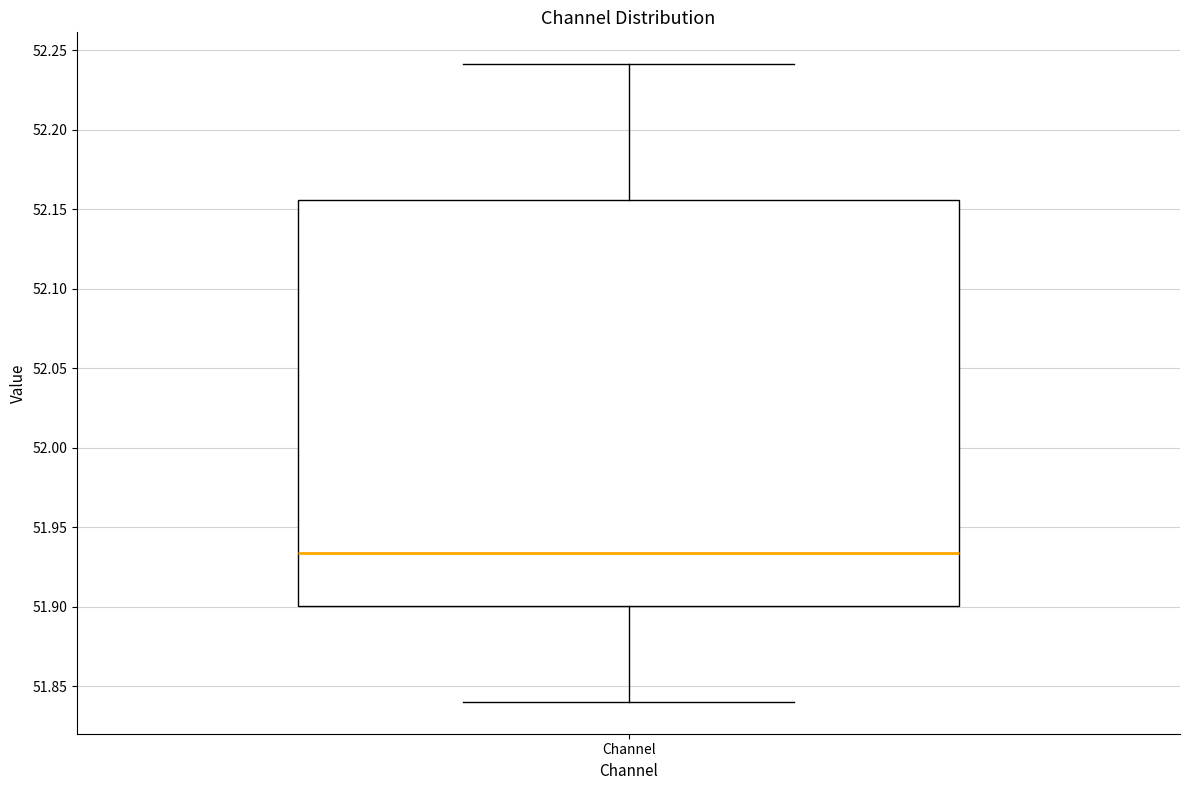

Read this box plot against the y-axis: the position of the median line, the range covered by the box, and the ends of both whiskers. The values are not printed on the chart, so give them approximately, as read against the axis.

median 51.935, box 51.900 to 52.155, whiskers 51.840 to 52.240